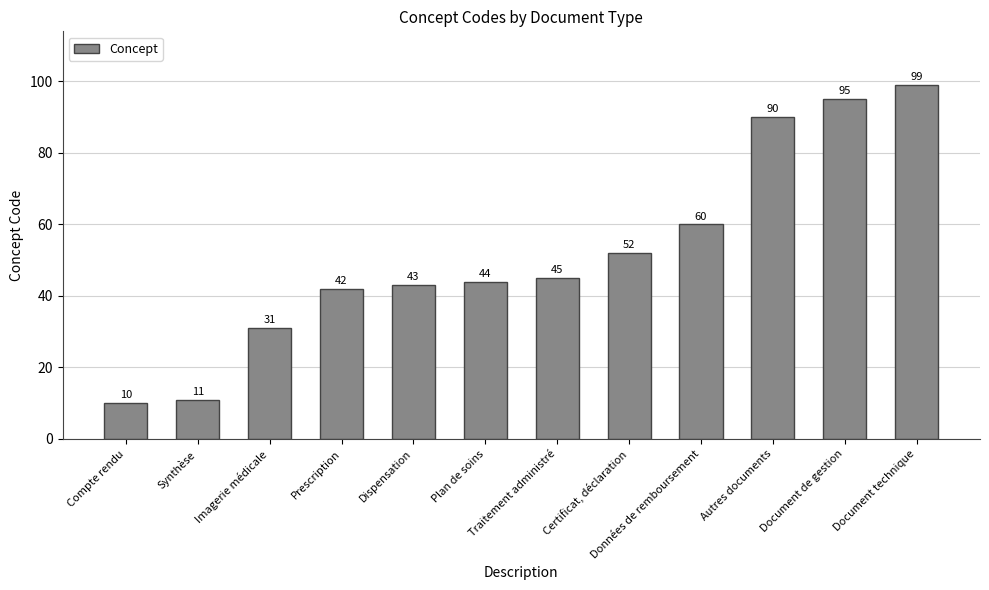

What is the difference between the values at Certificat, déclaration and Document technique?

47